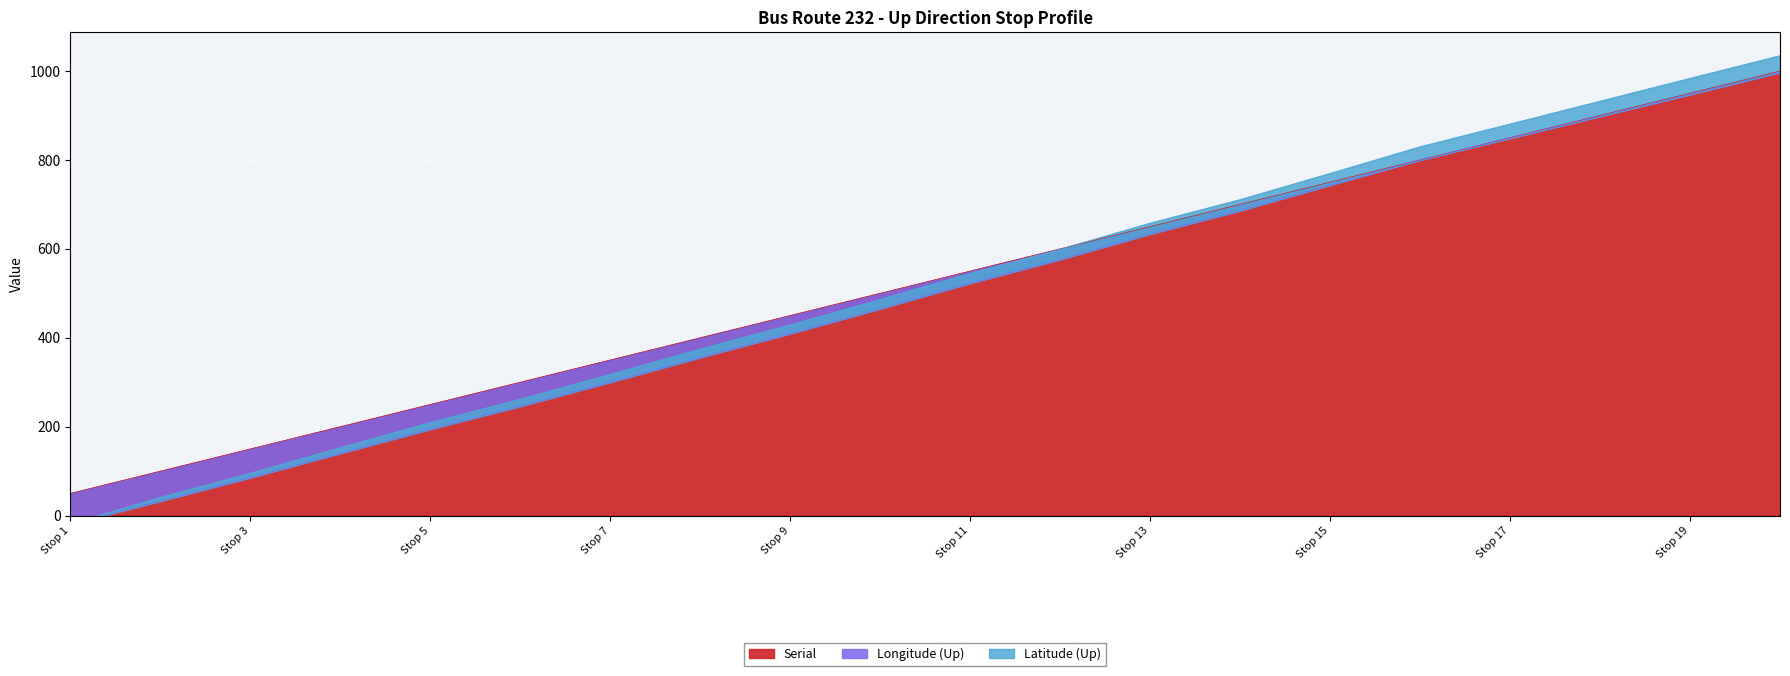

What is the lowest value of the Serial series?

50